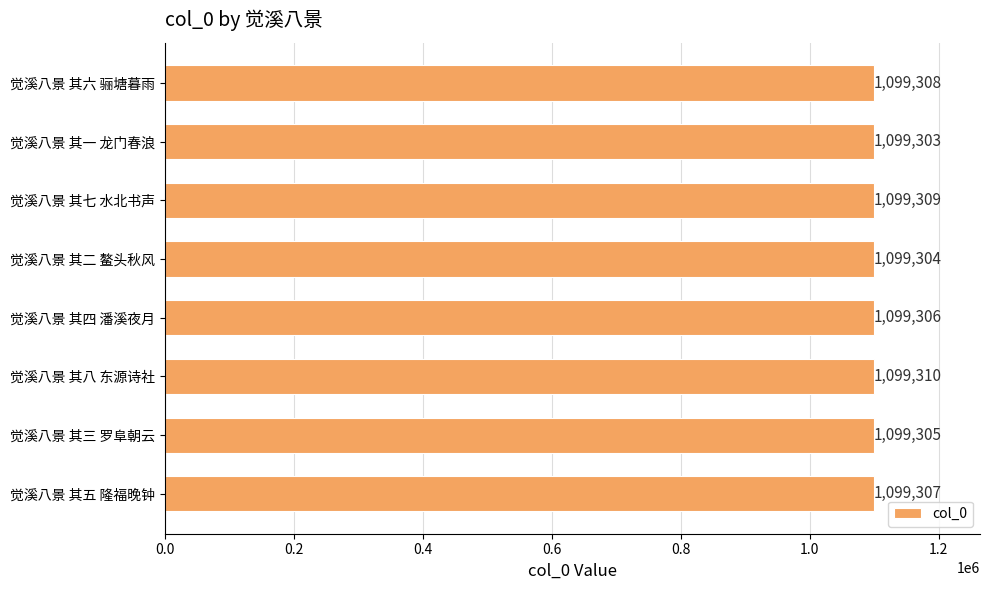

What is the maximum value shown in the chart?

1099310